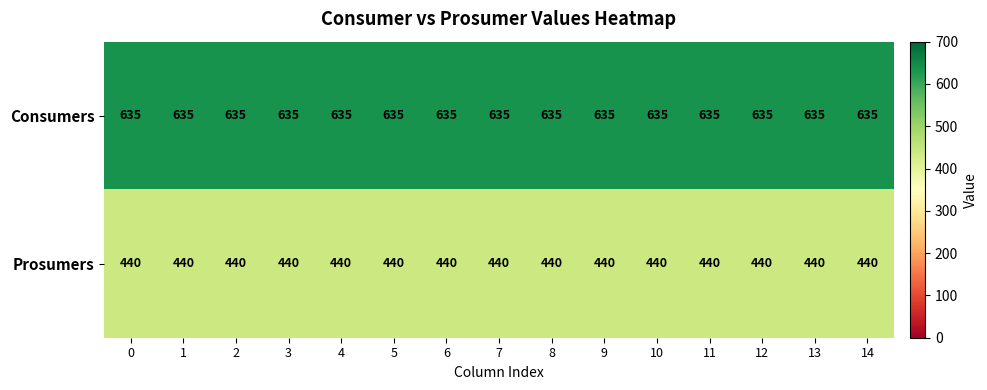

What is the minimum value for Prosumers?

440